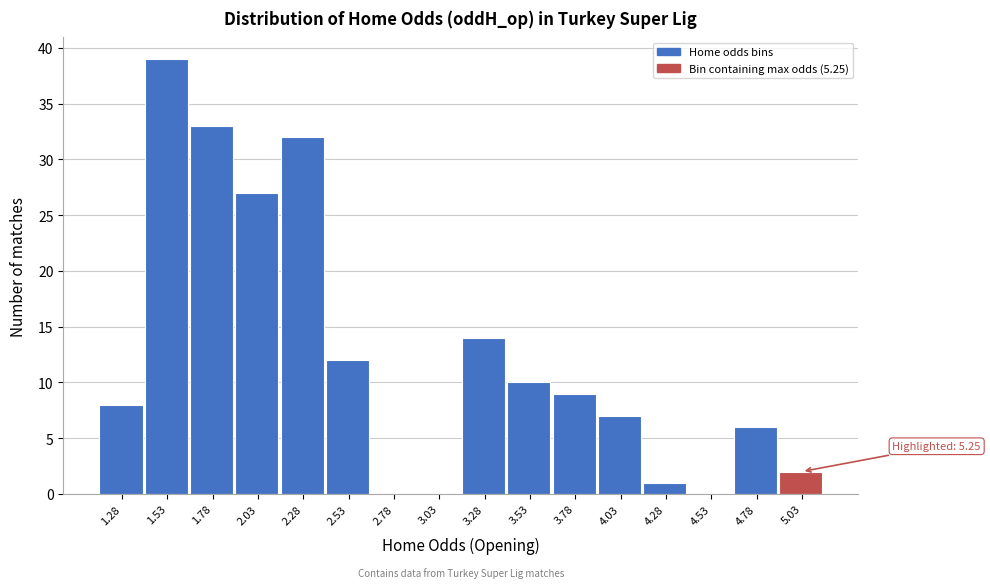

Reading right to left, extract all data points from this chart.

5.03=2	4.78=6	4.53=0	4.28=1	4.03=7	3.78=9	3.53=10	3.28=14	3.03=0	2.78=0	2.53=12	2.28=32	2.03=27	1.78=33	1.53=39	1.28=8